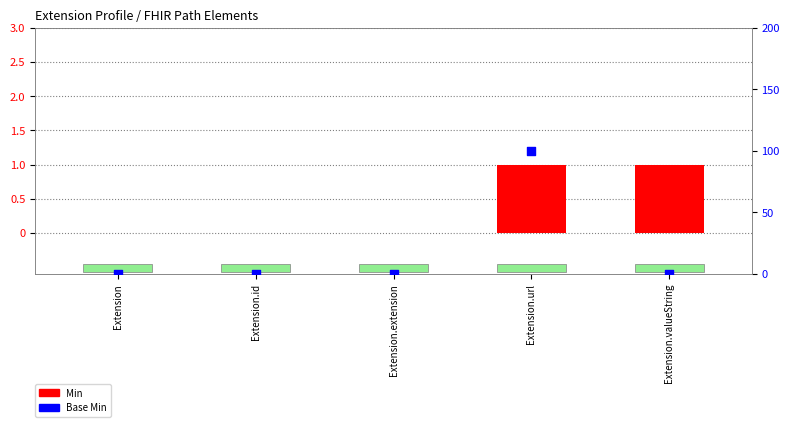

Which series reaches the maximum Y coordinate?

Min